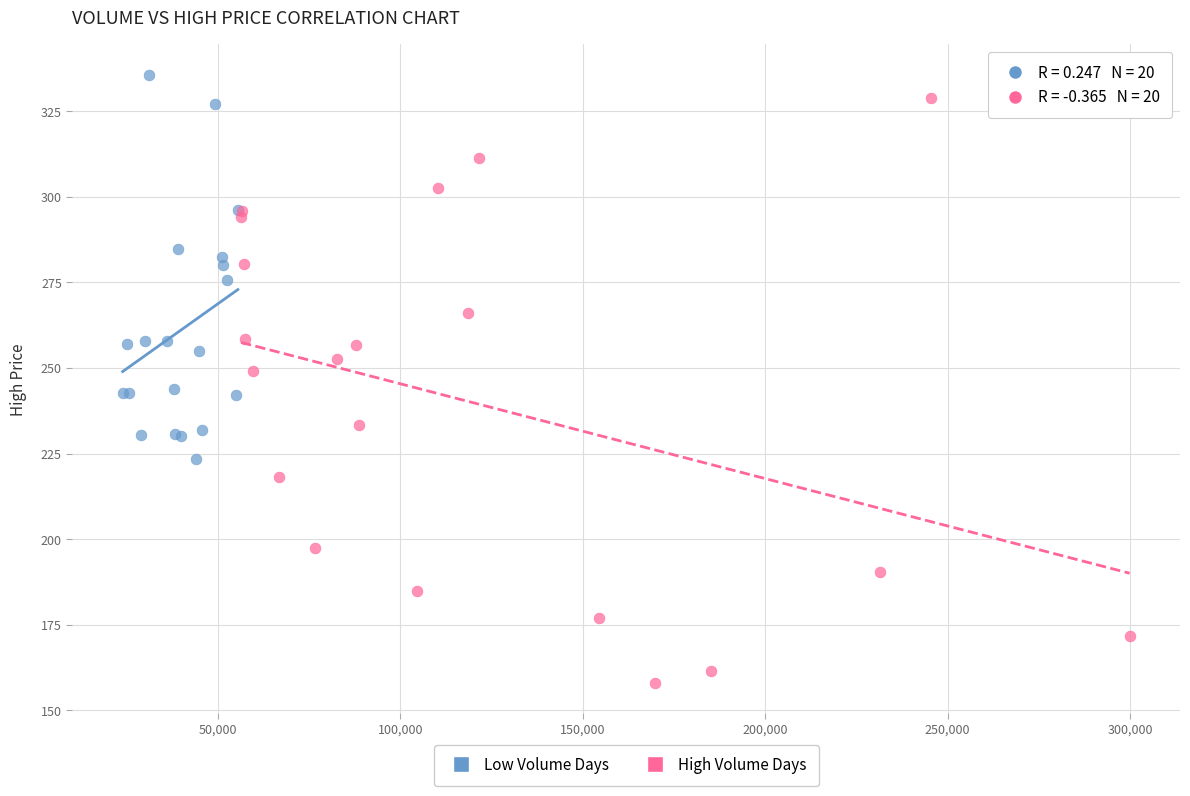

Which series has the largest Y range (max minus min)?

High Volume Days